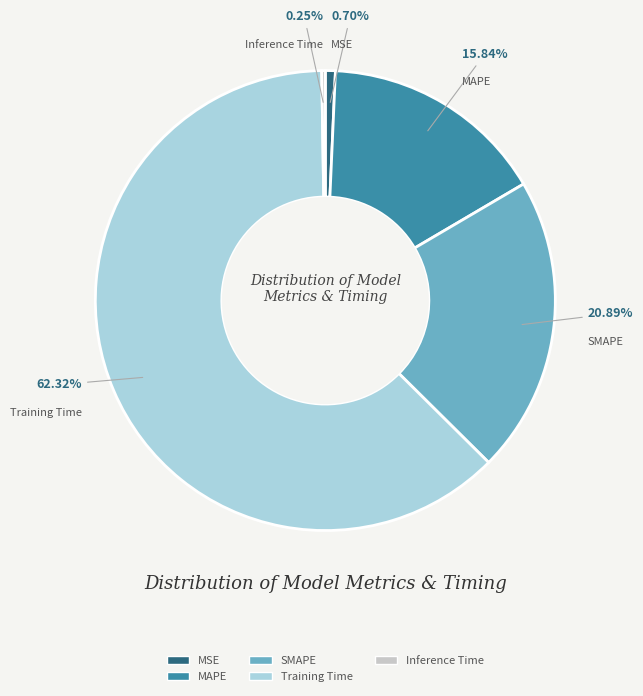

Which category has the biggest portion of the pie?

Training Time